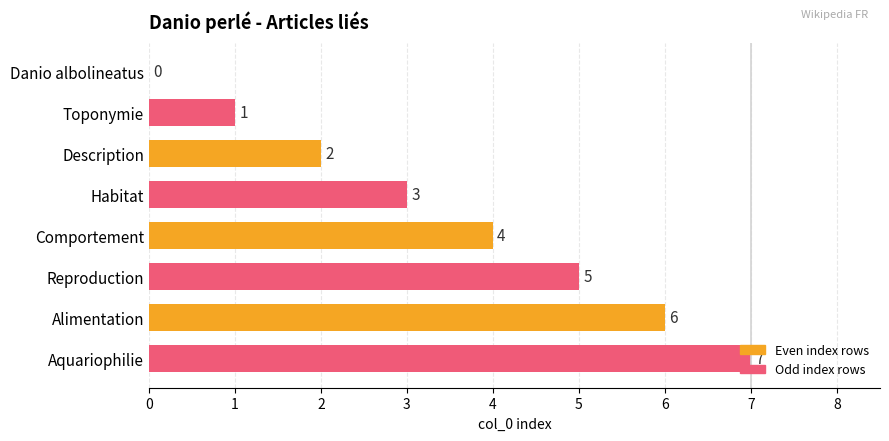

What is the ratio of the value at Habitat to the value at Reproduction?

0.6